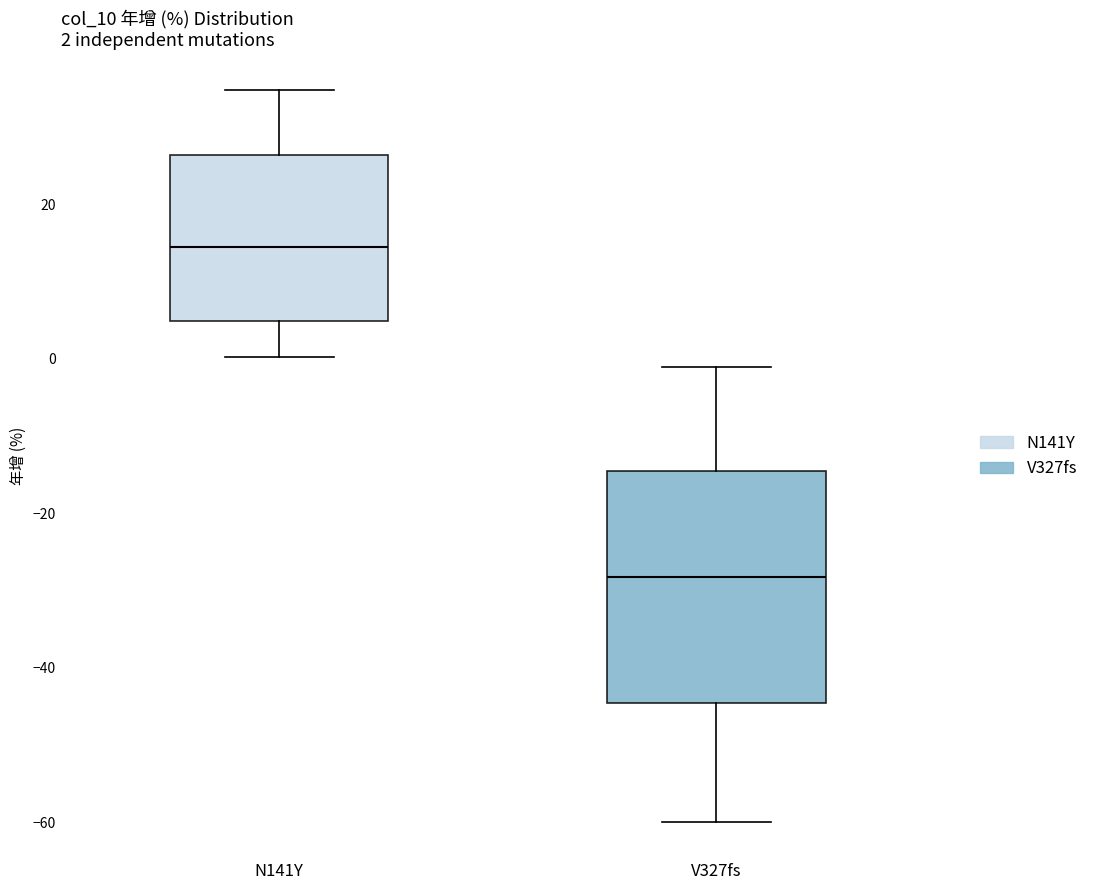

Which box is the tallest, from its lower edge to its upper edge?

V327fs